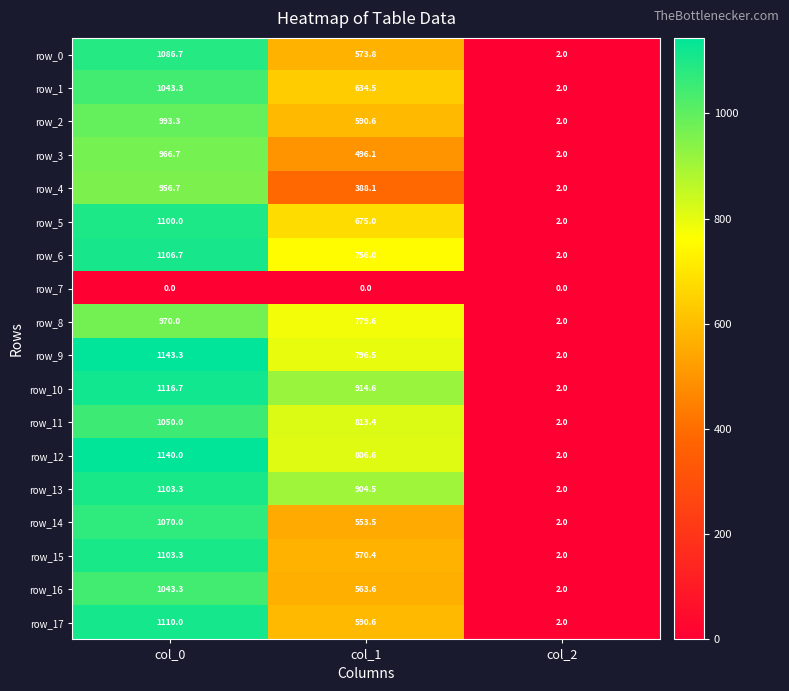

Reading left to right, list all the values displayed in this chart.

row_0: col_0=1086.7	col_1=573.8	col_2=2.0
row_1: col_0=1043.3	col_1=634.5	col_2=2.0
row_2: col_0=993.3	col_1=590.6	col_2=2.0
row_3: col_0=966.7	col_1=496.1	col_2=2.0
row_4: col_0=956.7	col_1=388.1	col_2=2.0
row_5: col_0=1100.0	col_1=675.0	col_2=2.0
row_6: col_0=1106.7	col_1=756.0	col_2=2.0
row_7: col_0=0.0	col_1=0.0	col_2=0.0
row_8: col_0=970.0	col_1=779.6	col_2=2.0
row_9: col_0=1143.3	col_1=796.5	col_2=2.0
row_10: col_0=1116.7	col_1=914.6	col_2=2.0
row_11: col_0=1050.0	col_1=813.4	col_2=2.0
row_12: col_0=1140.0	col_1=806.6	col_2=2.0
row_13: col_0=1103.3	col_1=904.5	col_2=2.0
row_14: col_0=1070.0	col_1=553.5	col_2=2.0
row_15: col_0=1103.3	col_1=570.4	col_2=2.0
row_16: col_0=1043.3	col_1=563.6	col_2=2.0
row_17: col_0=1110.0	col_1=590.6	col_2=2.0